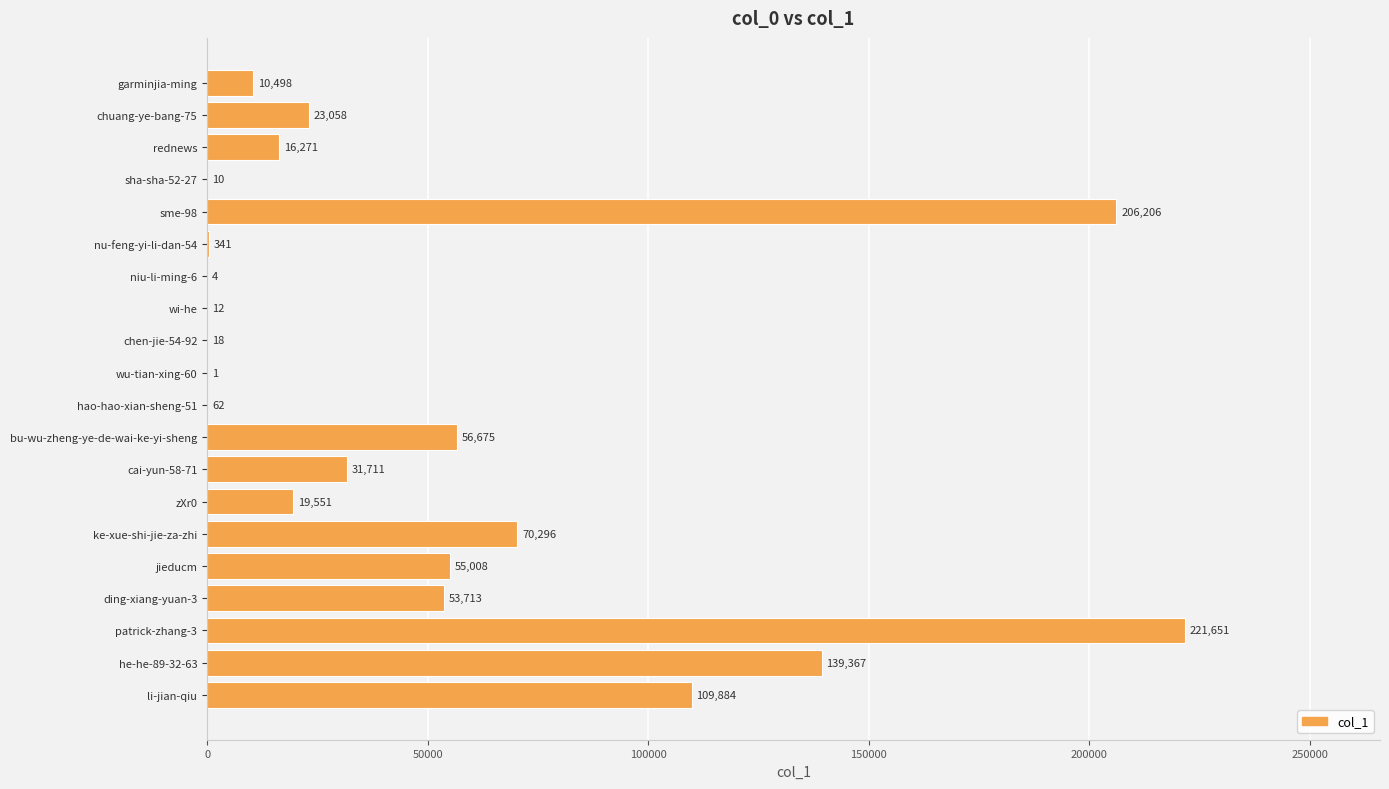

Approximately how many times larger is the value at he-he-89-32-63 compared to nu-feng-yi-li-dan-54?

408.7